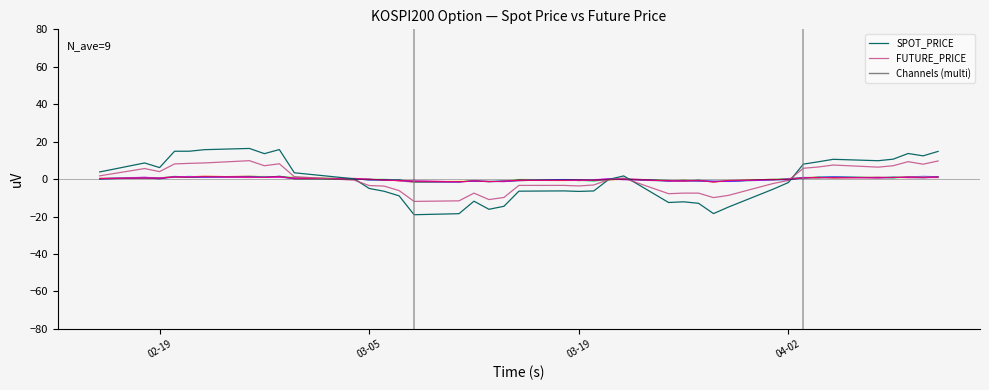

At how many categories does at least one series exceed 14?

6